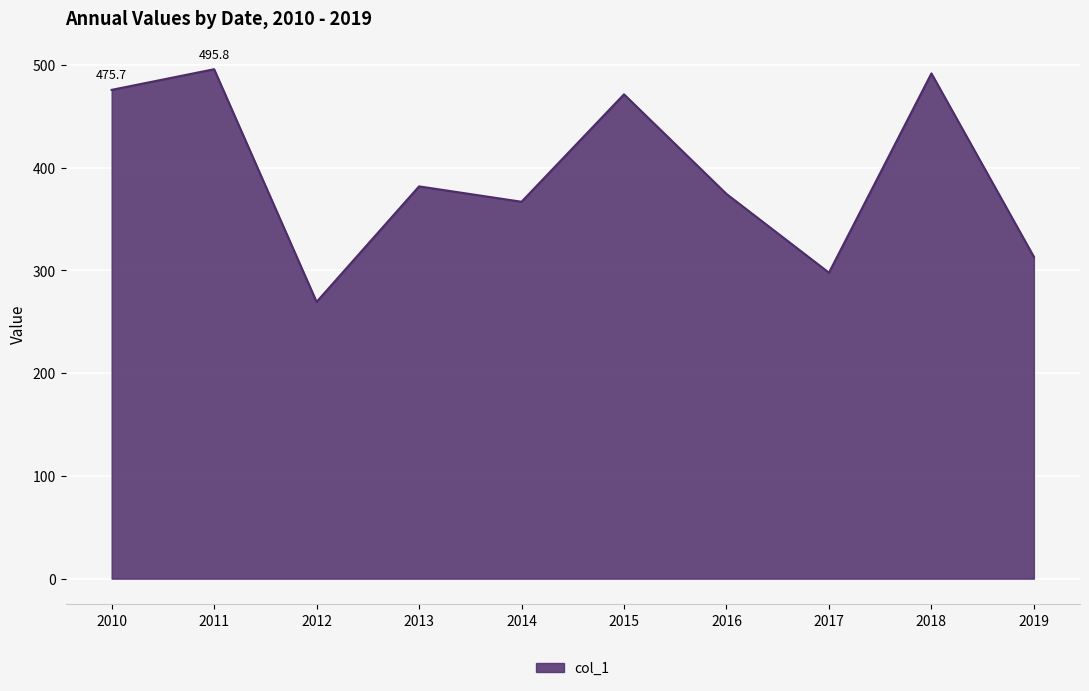

What is the smallest value displayed?

269.3